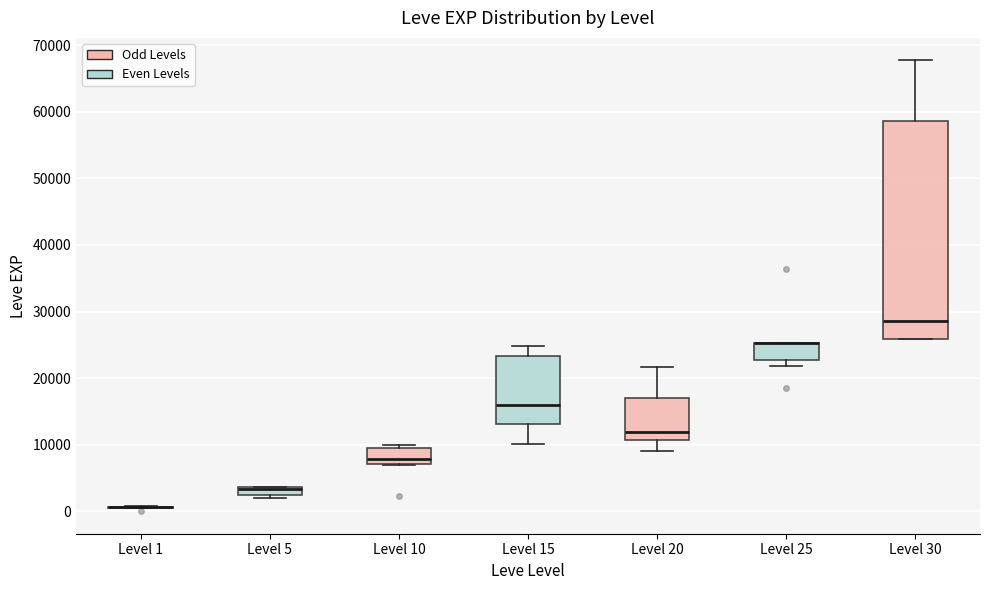

Comparing the boxes themselves (not the whiskers), which one is the tallest?

Level 30